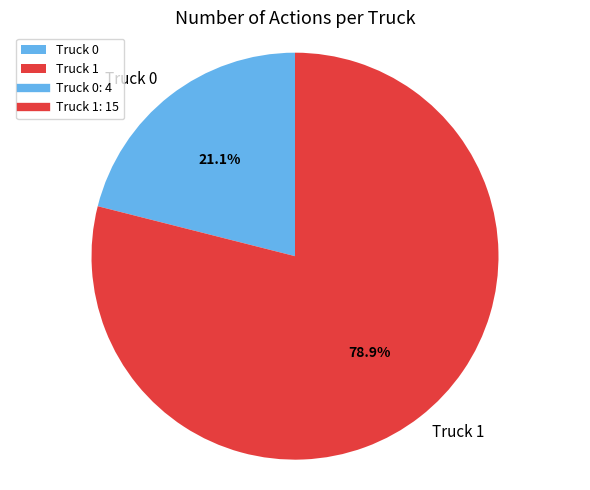

Do Truck 1 and Truck 0 together represent more than half of the pie?

Yes